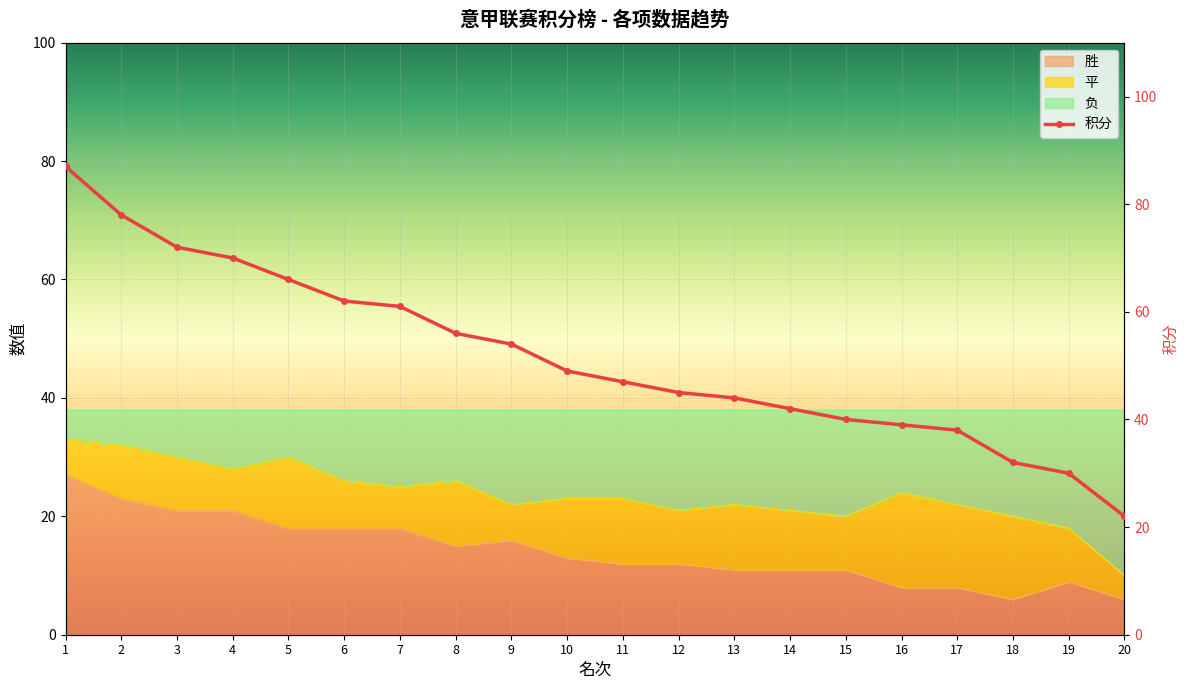

What is the highest value of the 胜 series?

27